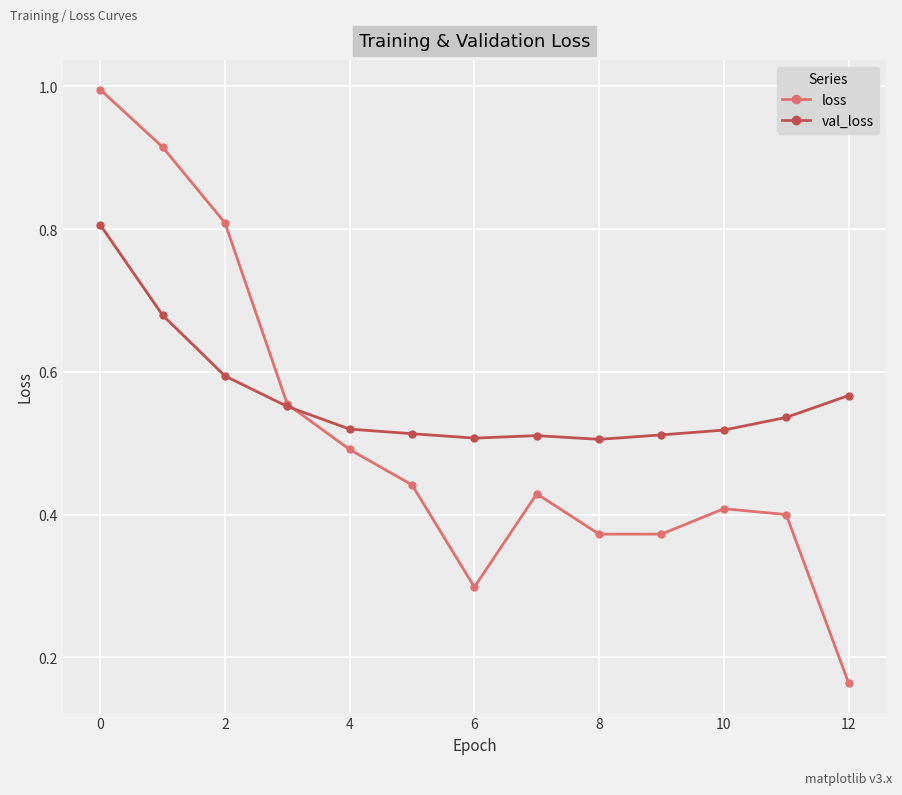

List the series in order of their overall mean, lowest first.

loss, val_loss